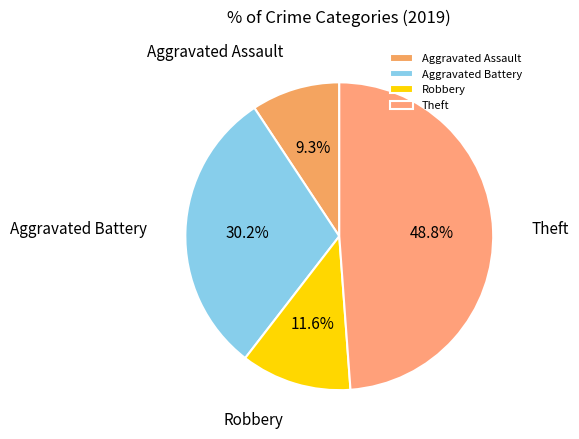

Is Aggravated Assault the majority of the pie?

No